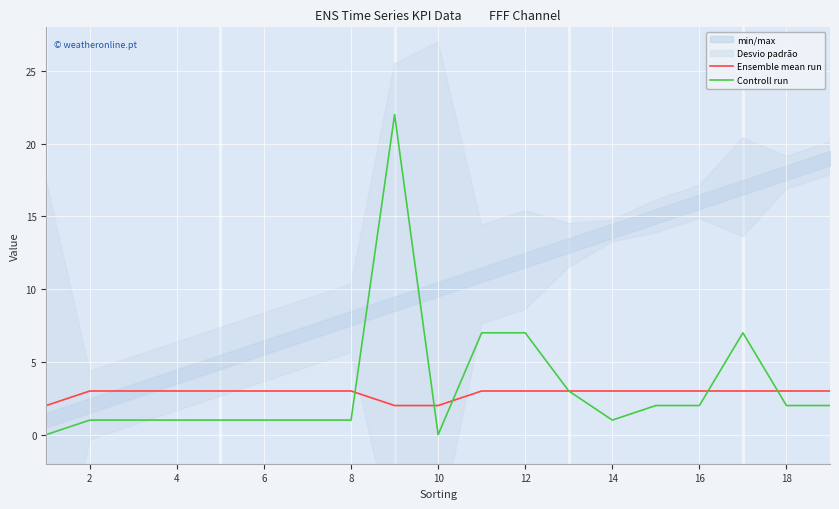

Which series has the largest total across all categories?

Controll run